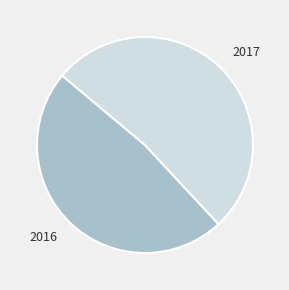

What is the ratio of the value at 2017 to the value at 2016?

1.1